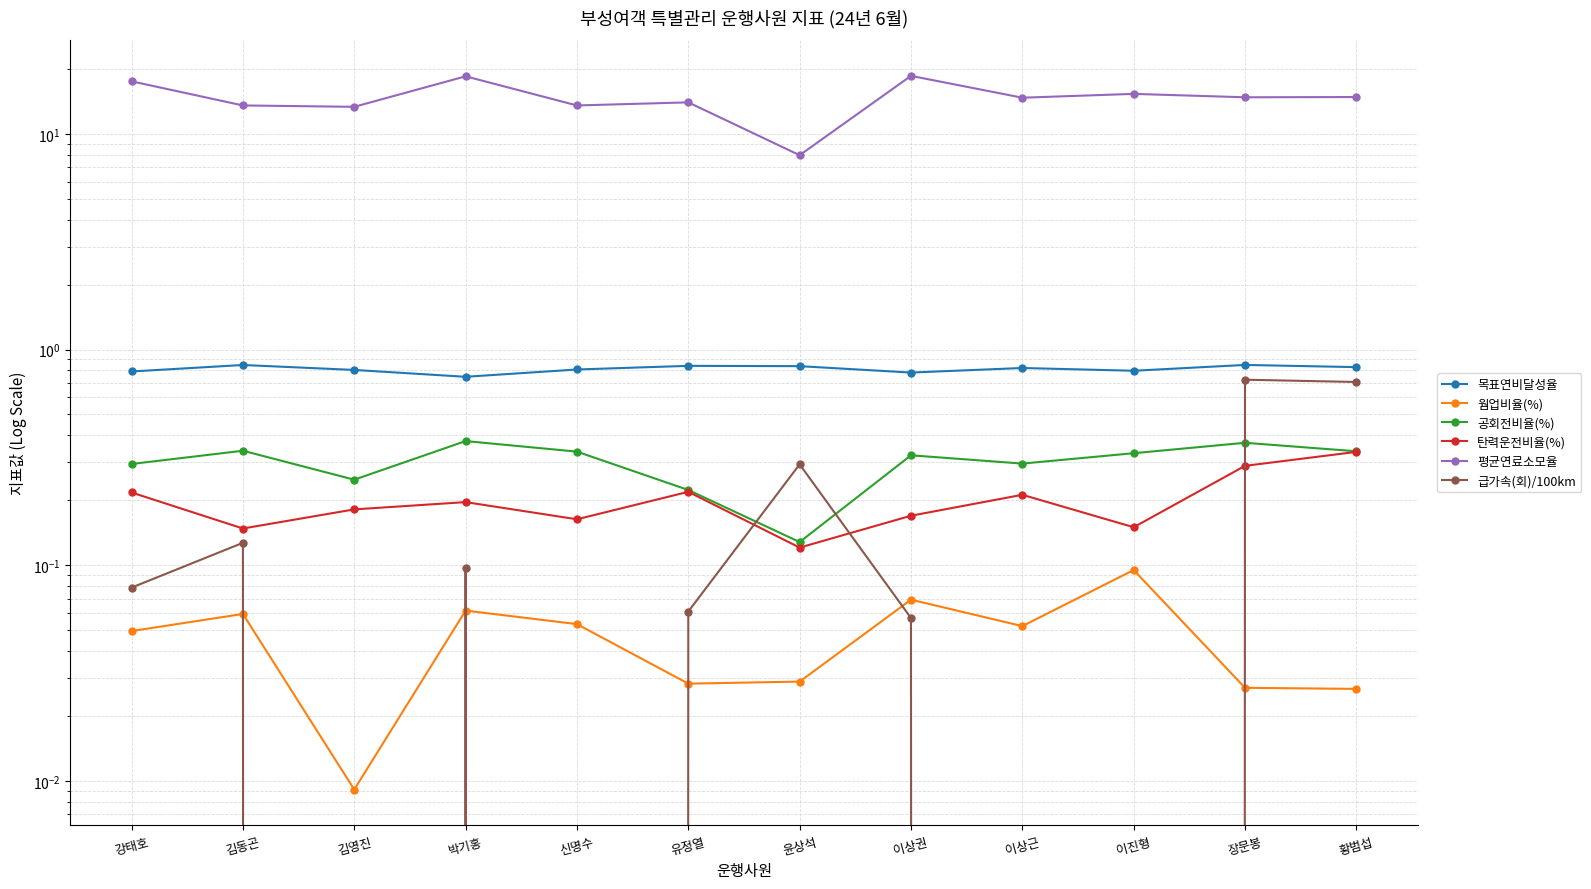

What is the difference between the maximum and minimum values in the 평균연료소모율 series?

10.6